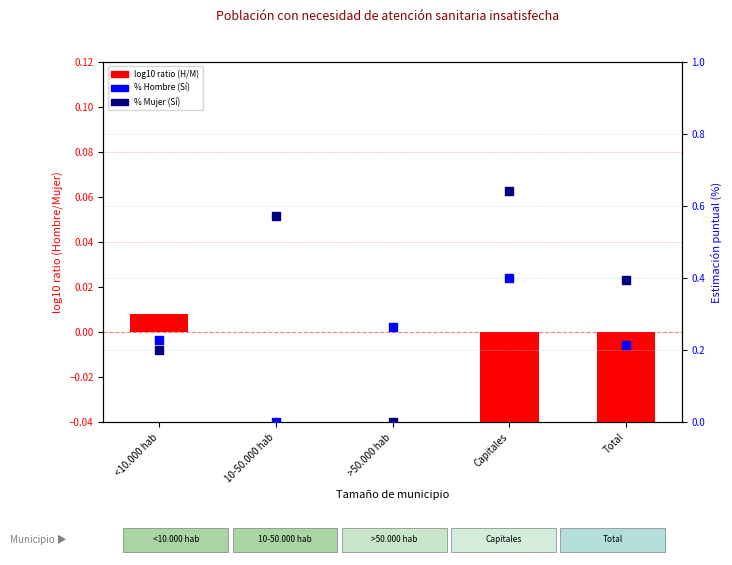

Which series has the largest Y range (max minus min)?

% Mujer (Sí)